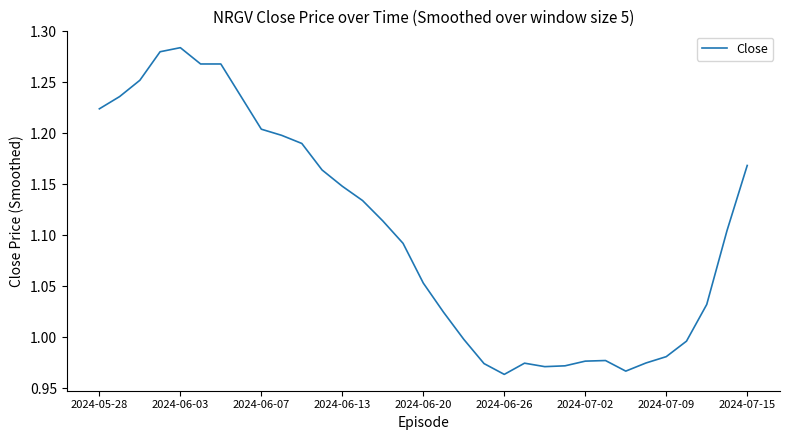

What is the difference between the maximum and minimum values?

0.3